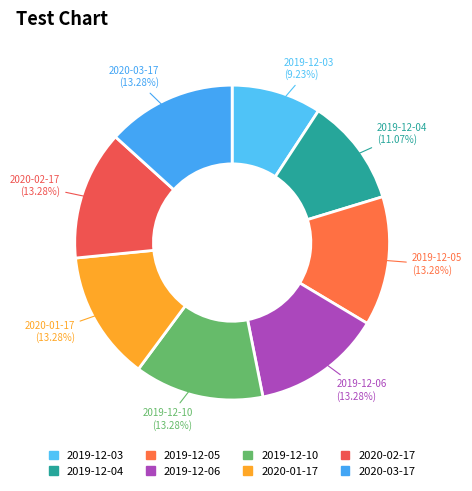

Which category has the smallest portion of the pie?

2019-12-03